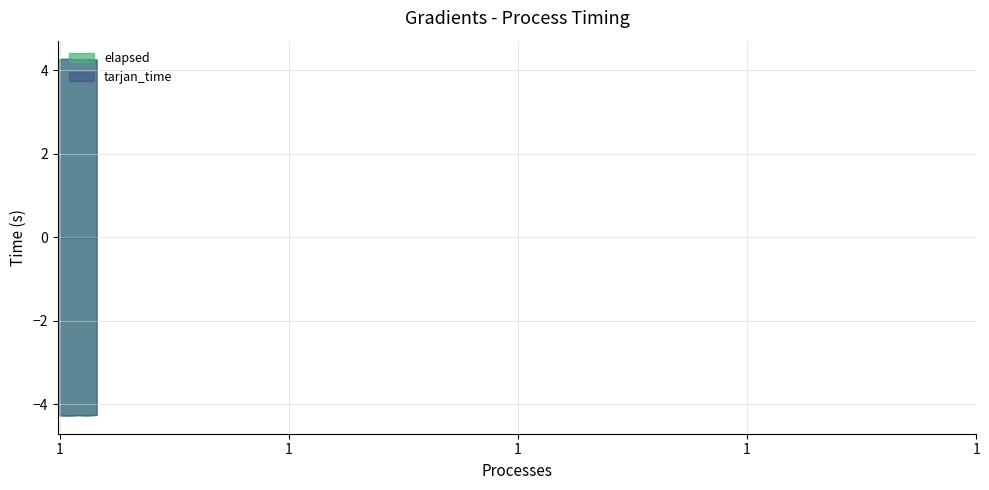

What is the lowest value of the tarjan_time series?

4.3